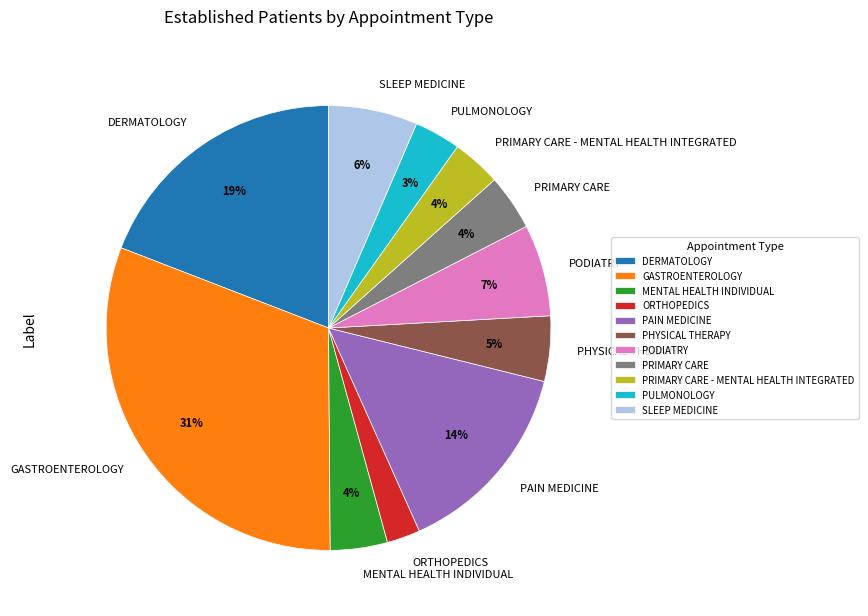

Which category has the biggest portion of the pie?

GASTROENTEROLOGY